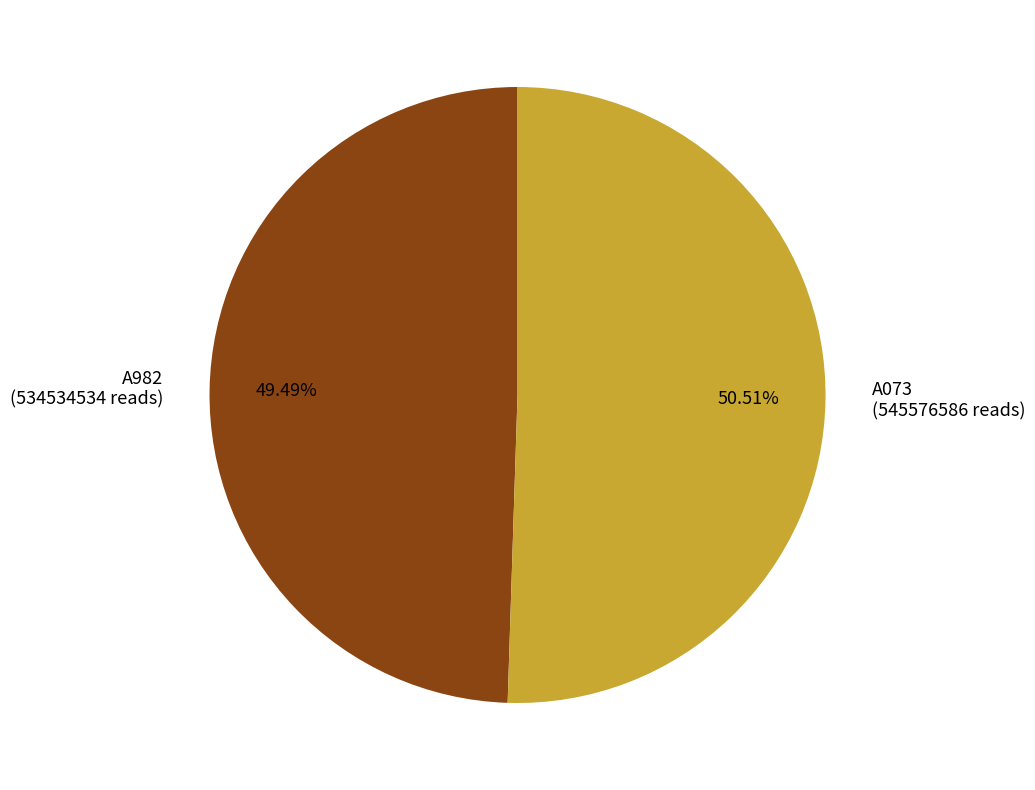

Which slice represents more than half of the pie?

A073